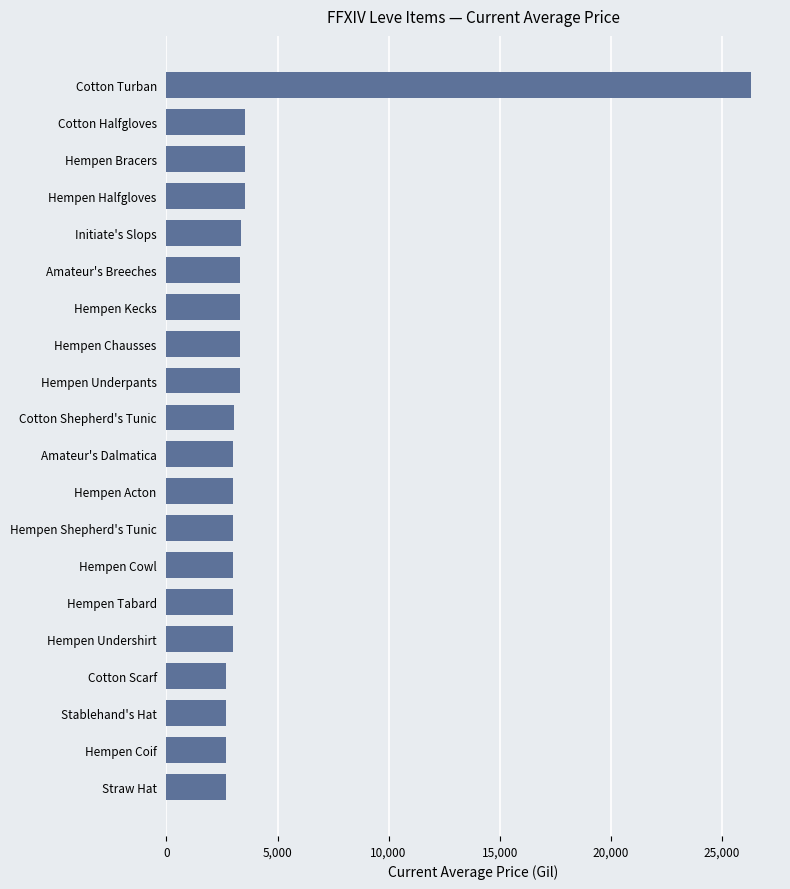

What is the value of the 16th bar from the top?

2996